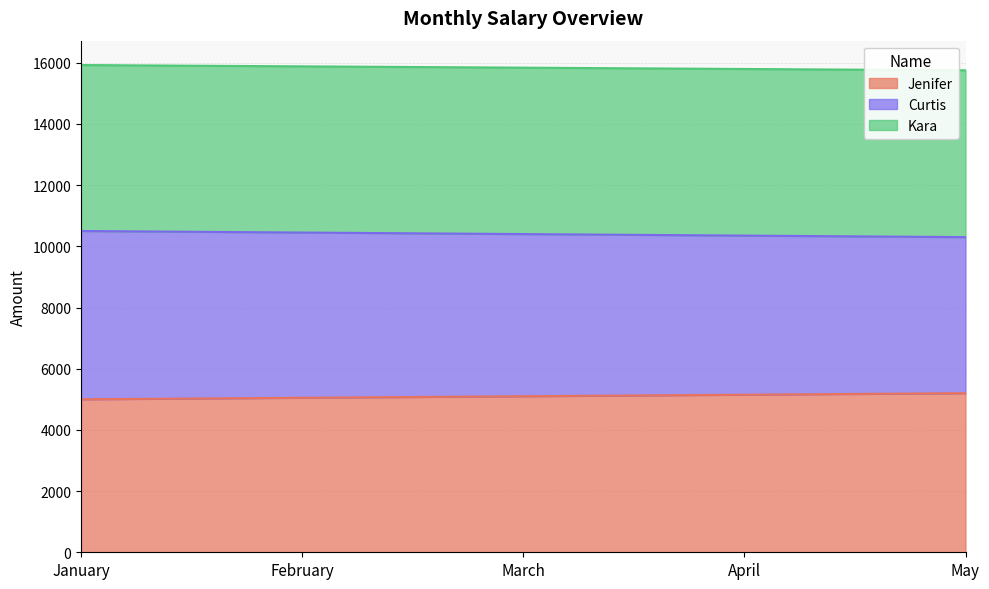

The value of Jenifer at March is 6992. True or false?

False